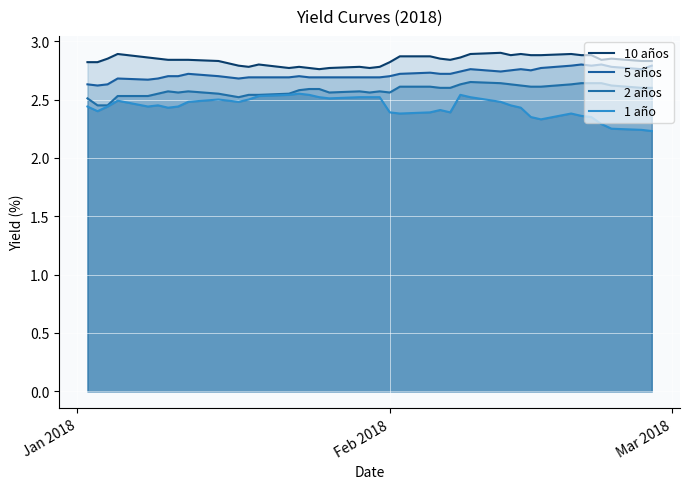

Is it true that 10 años equals 5.1 at 37?

False